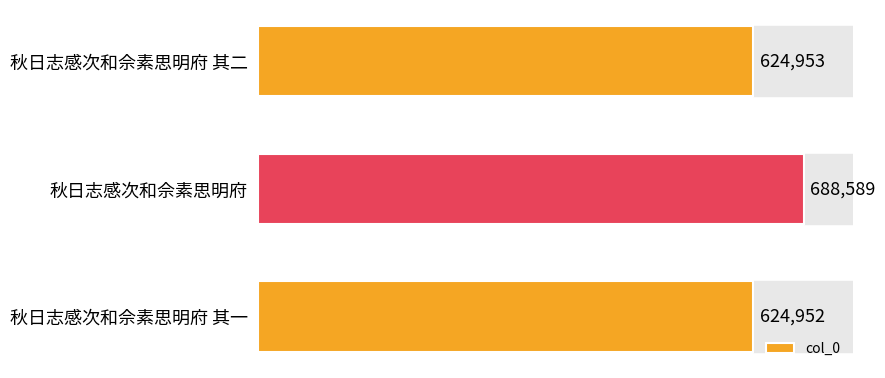

Reading top to bottom, what are all the values shown in this chart?

秋日志感次和佘素思明府 其二=624953	秋日志感次和佘素思明府=688589	秋日志感次和佘素思明府 其一=624952